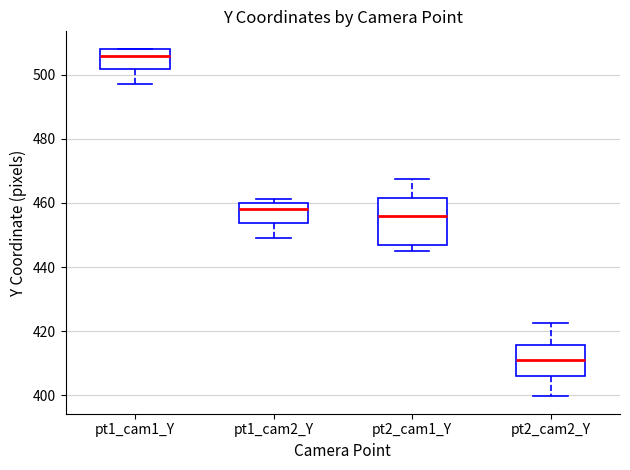

Comparing the boxes themselves (not the whiskers), which one is the tallest?

pt2_cam1_Y